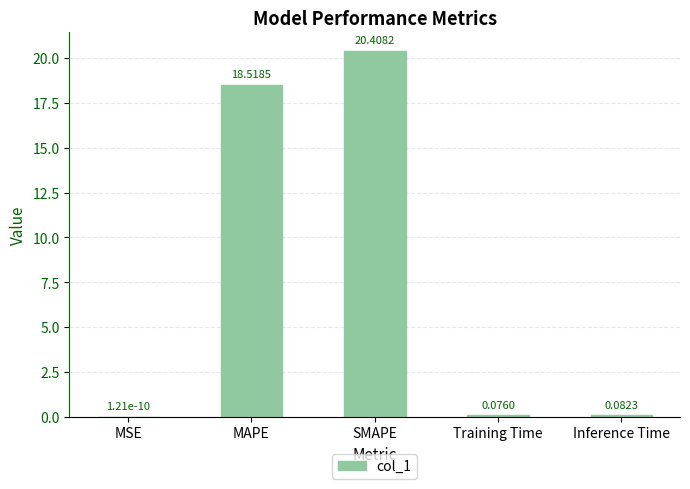

Which category has the highest value across all series?

SMAPE